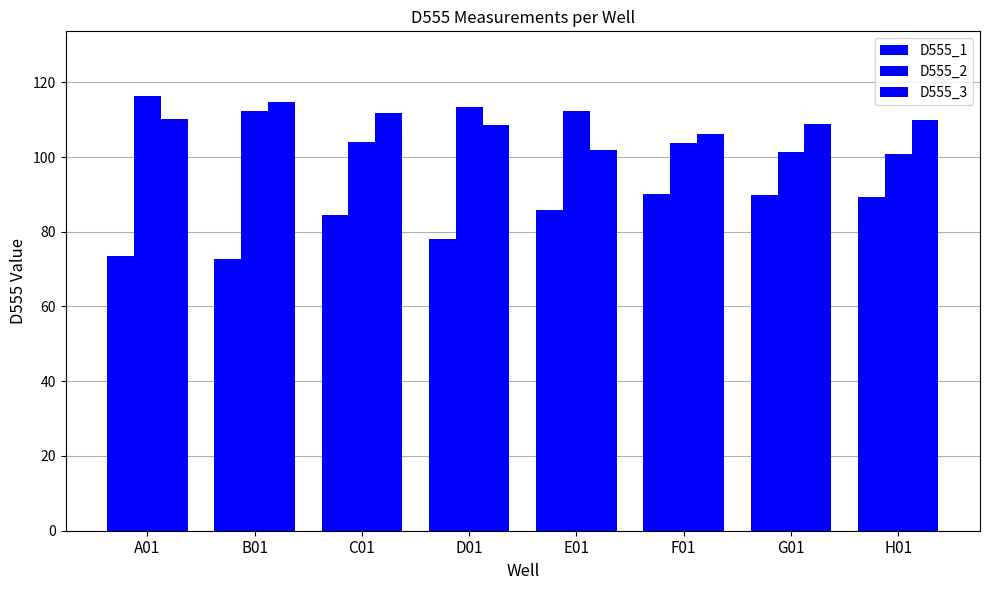

Reading left to right, transcribe all the data shown in this chart.

D555_1: 73.5	72.8	84.4	78.0	85.7	90.0	90.0	89.2
D555_2: 116.2	112.4	103.9	113.4	112.3	103.8	101.2	100.8
D555_3: 110.2	114.8	111.7	108.6	102.0	106.2	108.8	109.9